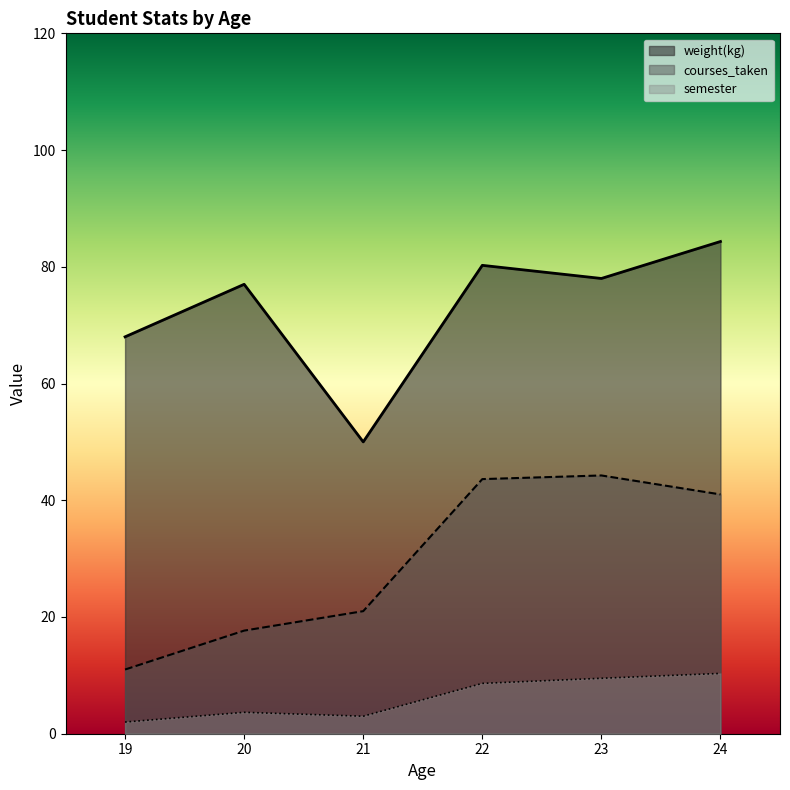

Count the number of data series in this chart.

3